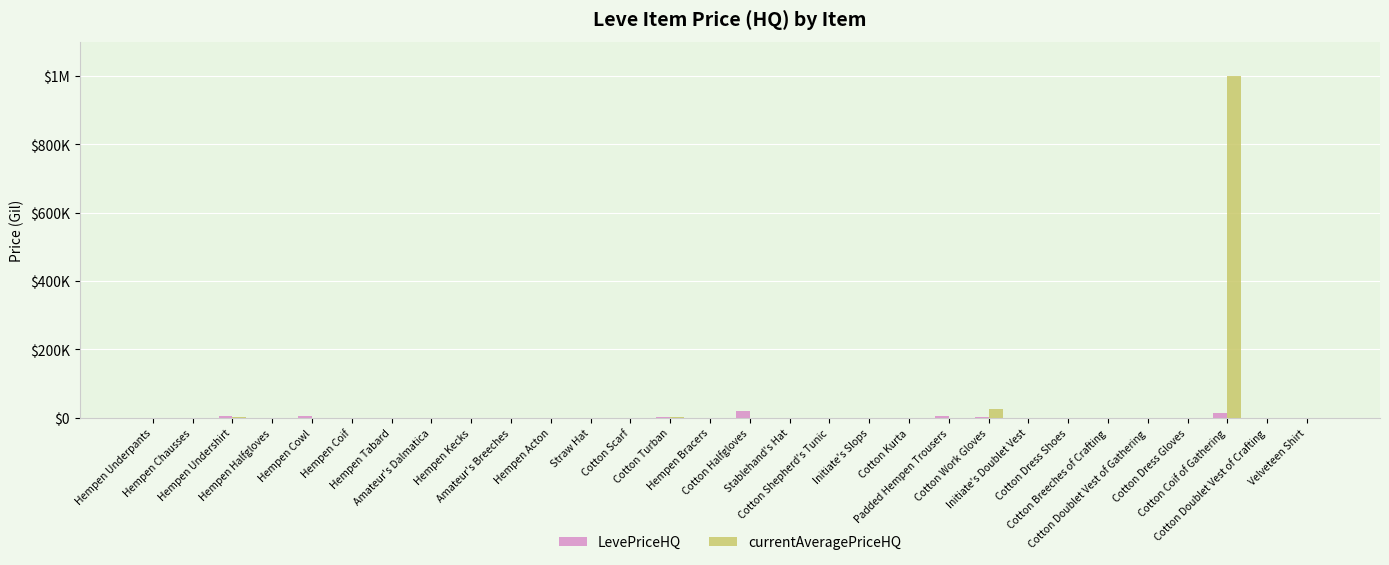

What are all the series names shown in the legend?

LevePriceHQ, currentAveragePriceHQ